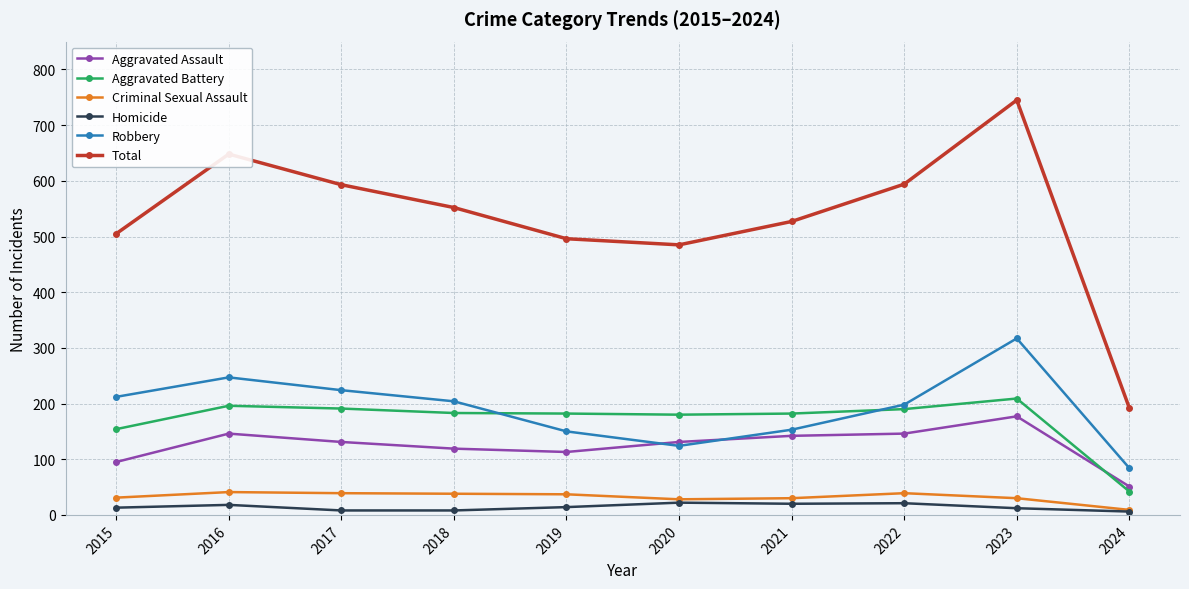

True or false: Aggravated Battery and Homicide cross at least once.

False